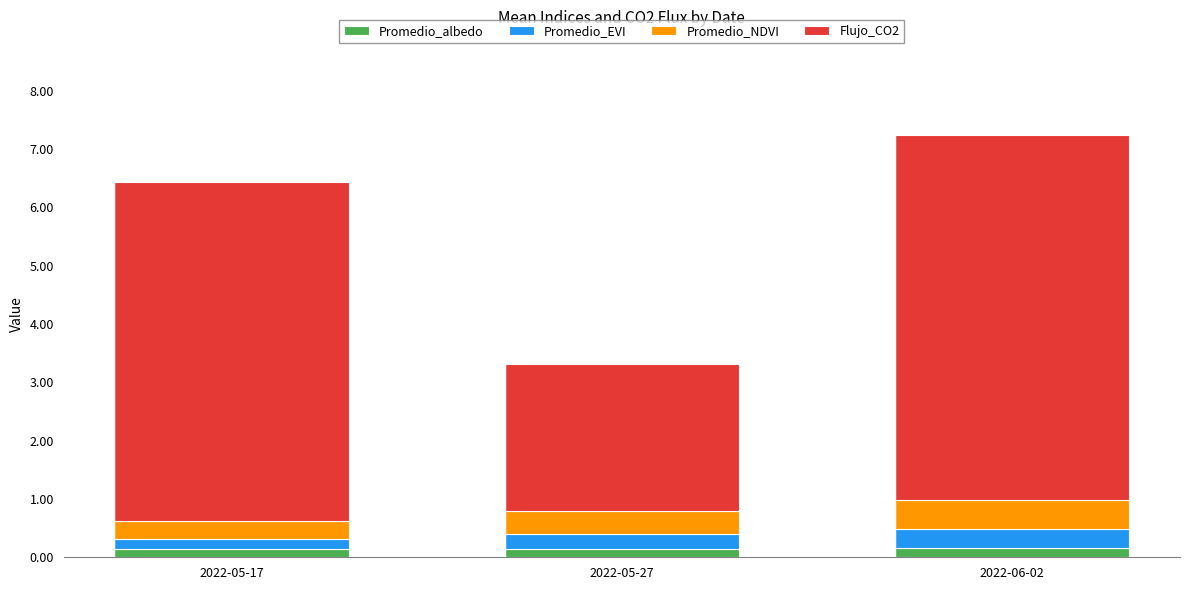

Are the bars horizontal?

No